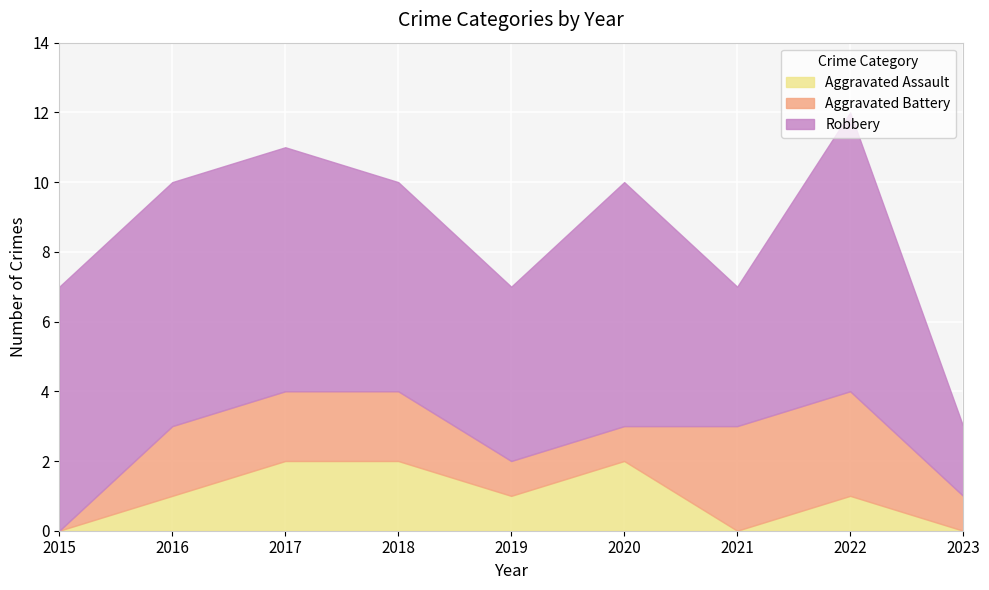

What are all the series names shown in the legend?

Aggravated Assault, Aggravated Battery, Robbery